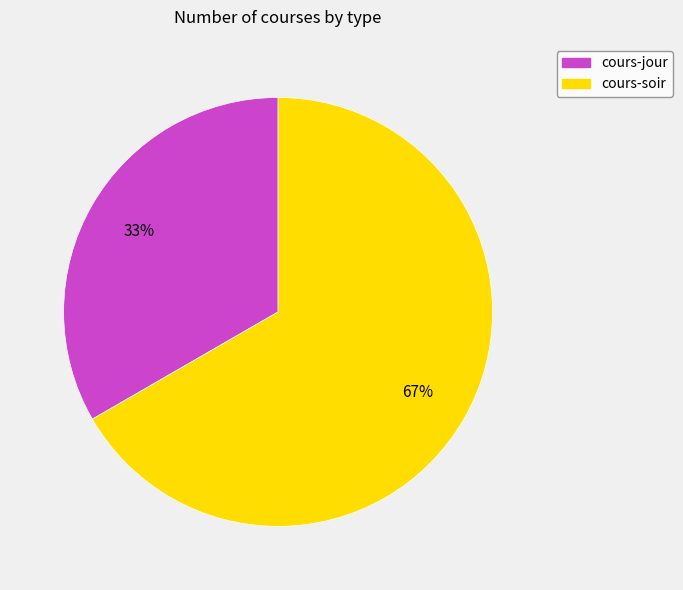

Is it true that cours-jour is 23% of the pie?

False